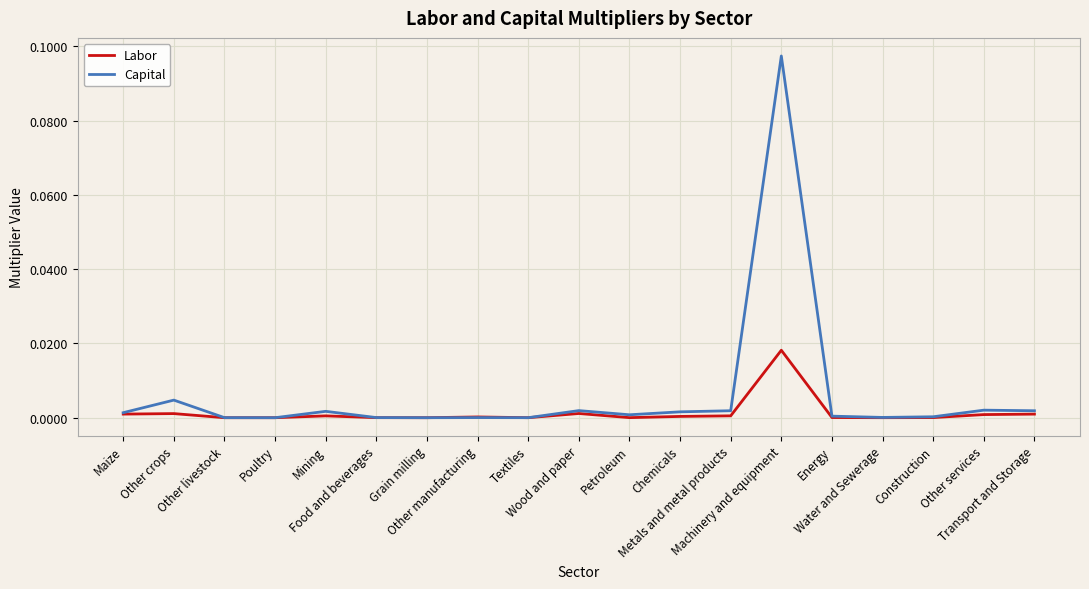

Is the value of Capital at Poultry greater than the value of Labor at Machinery and equipment?

No